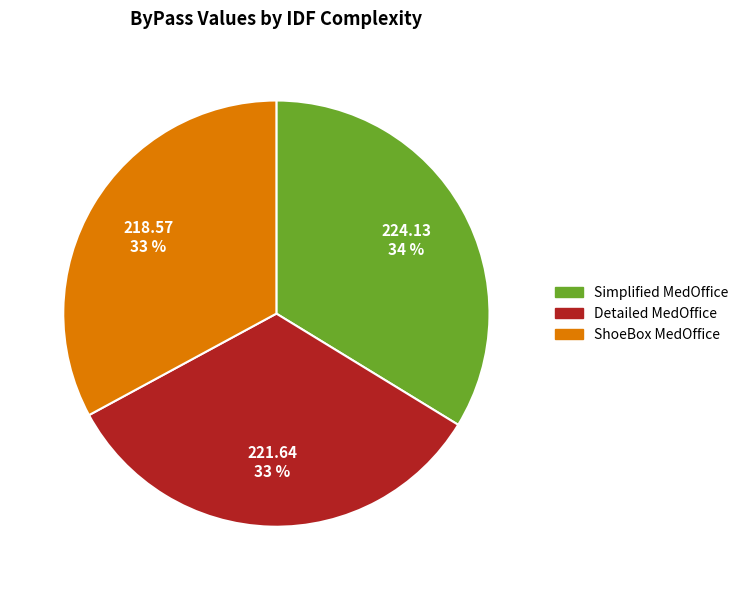

Approximately how many times larger is the value at Simplified MedOffice compared to Detailed MedOffice?

1.0